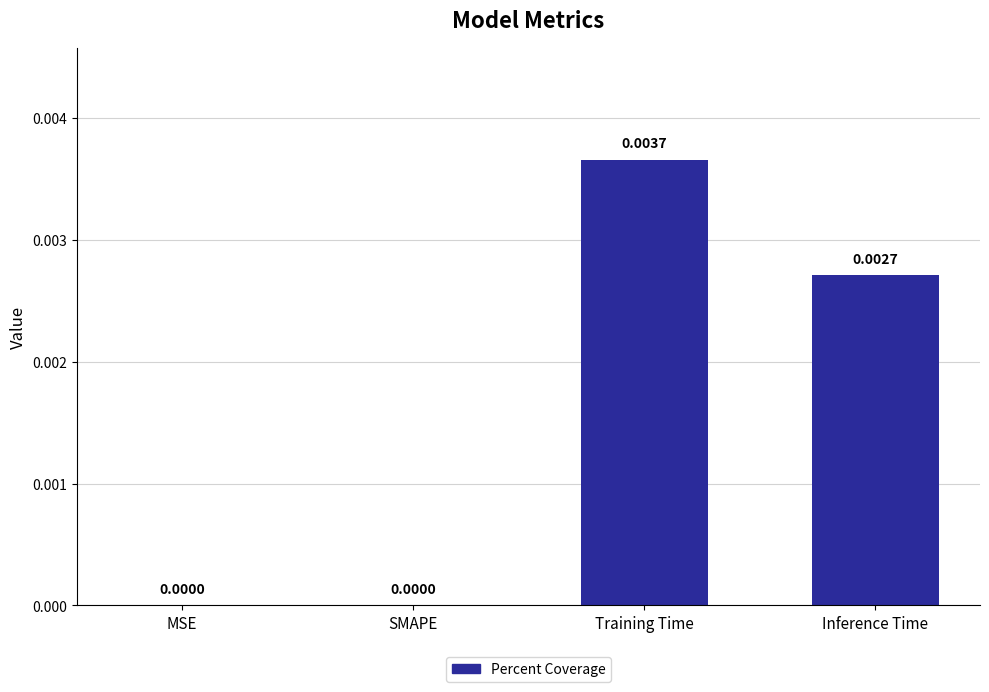

At which category does the chart reach its peak across all series?

Training Time